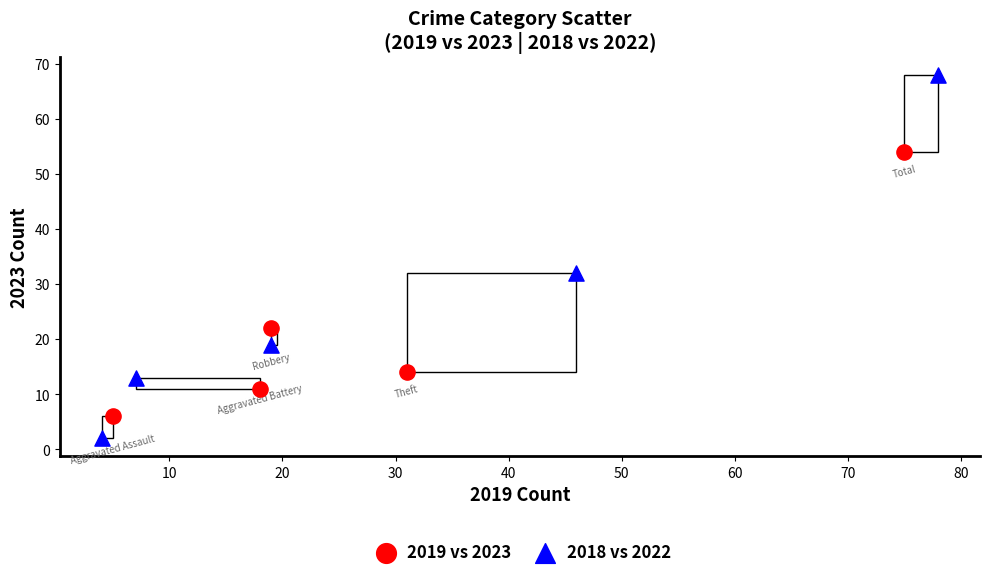

Which series has the largest Y range (max minus min)?

2018 vs 2022